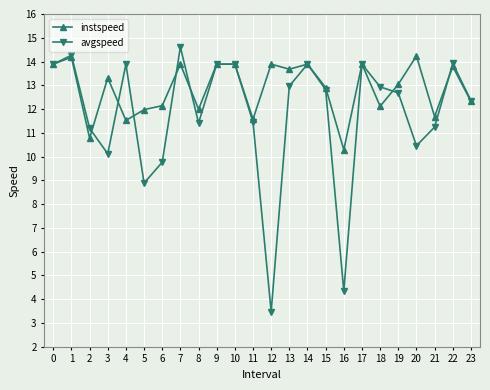

Count the number of categories in the chart.

24